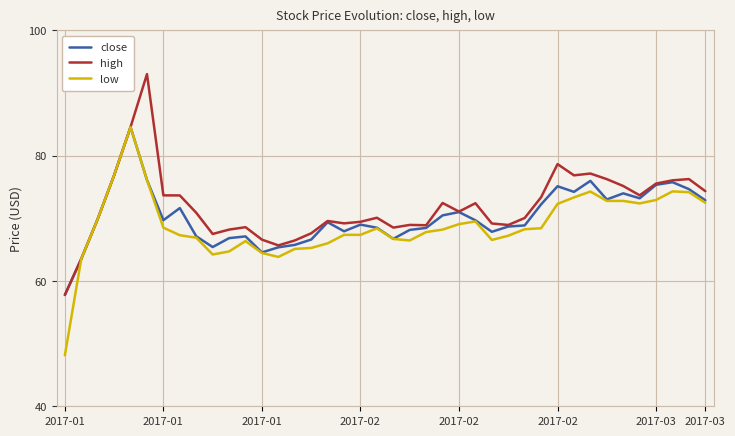

What is the greatest value displayed?

93.0